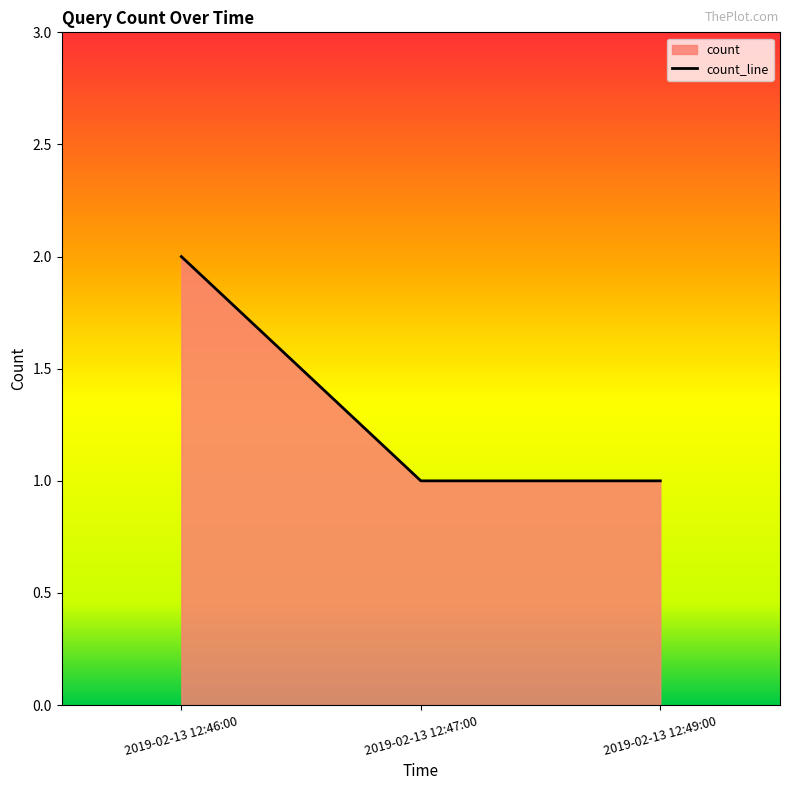

Between 2019-02-13 12:47:00 and 2019-02-13 12:46:00, which is larger?

2019-02-13 12:46:00